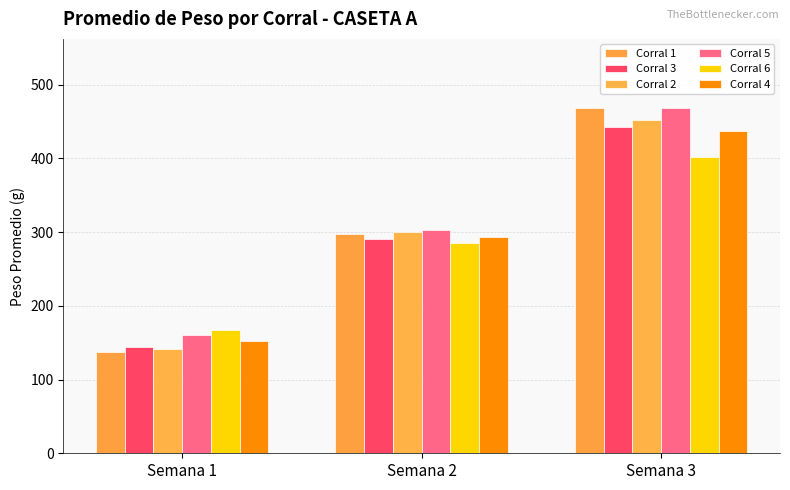

What is the approximate value of Corral 5 at Semana 1?

159.9